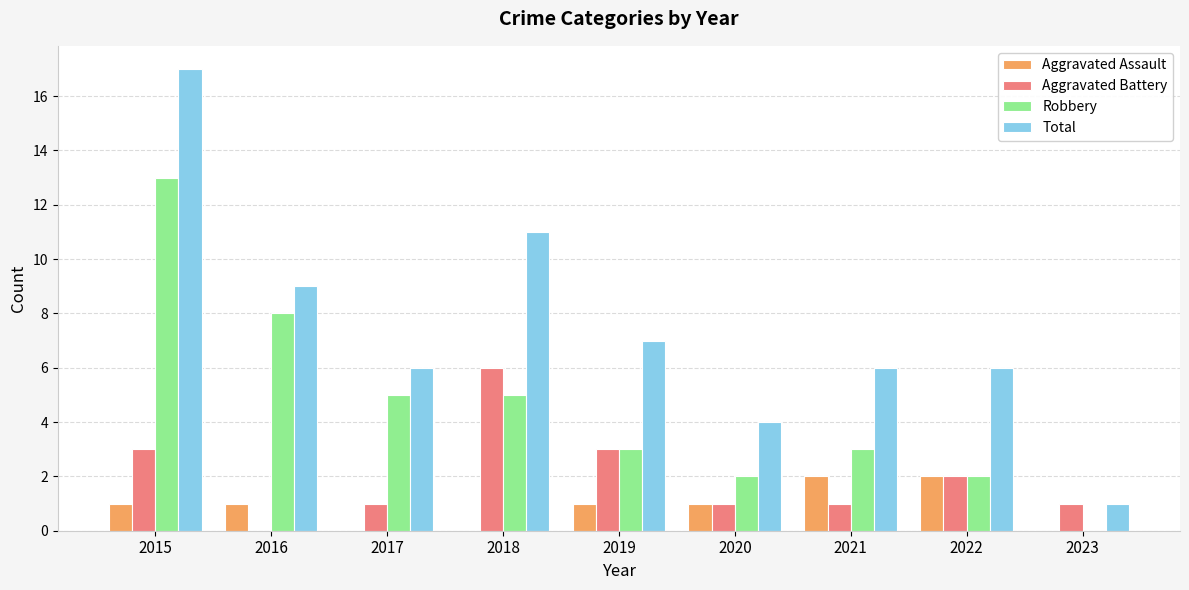

How many data points does each series have?

9